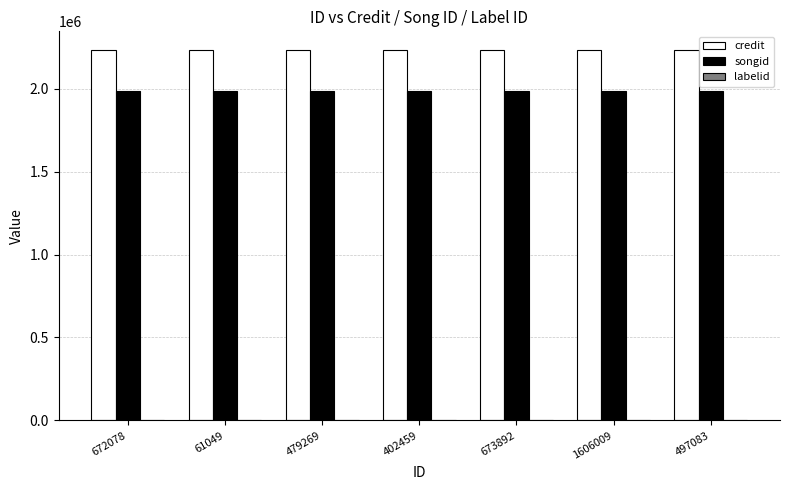

What is the sum of all credit values?

15634759